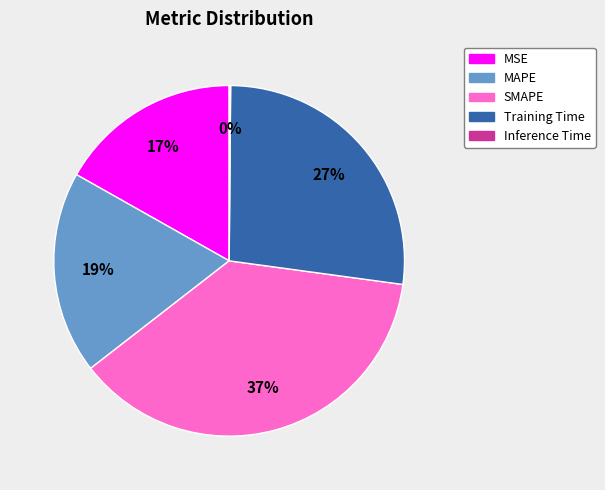

True or false: MAPE accounts for 26% of the total.

False